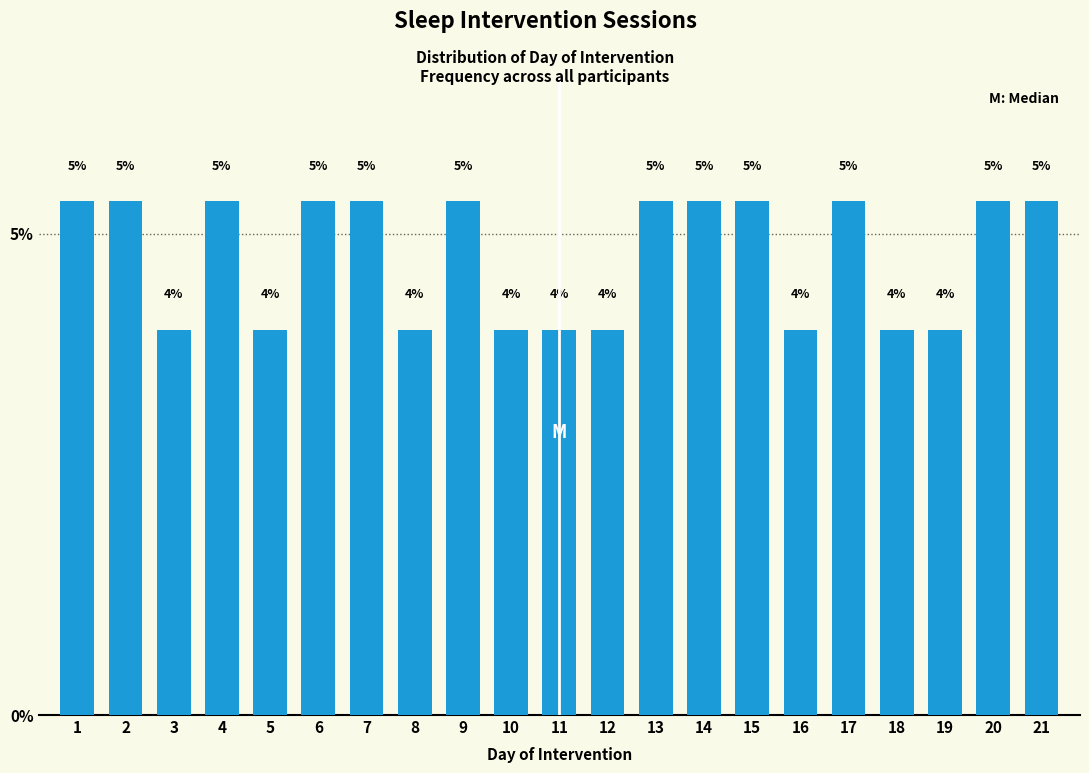

Are the bars horizontal?

No